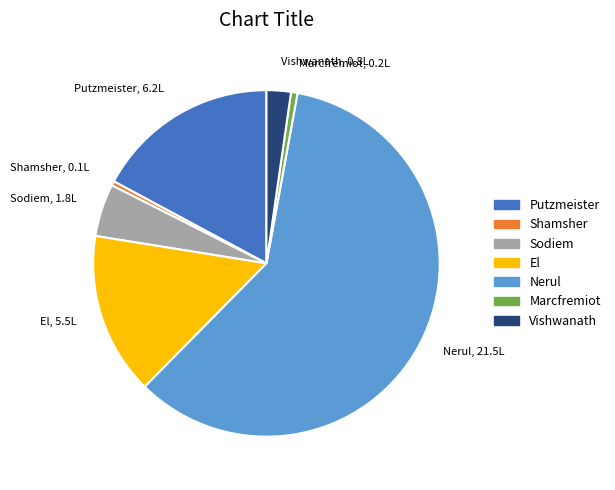

Is there a majority slice in this chart?

Yes